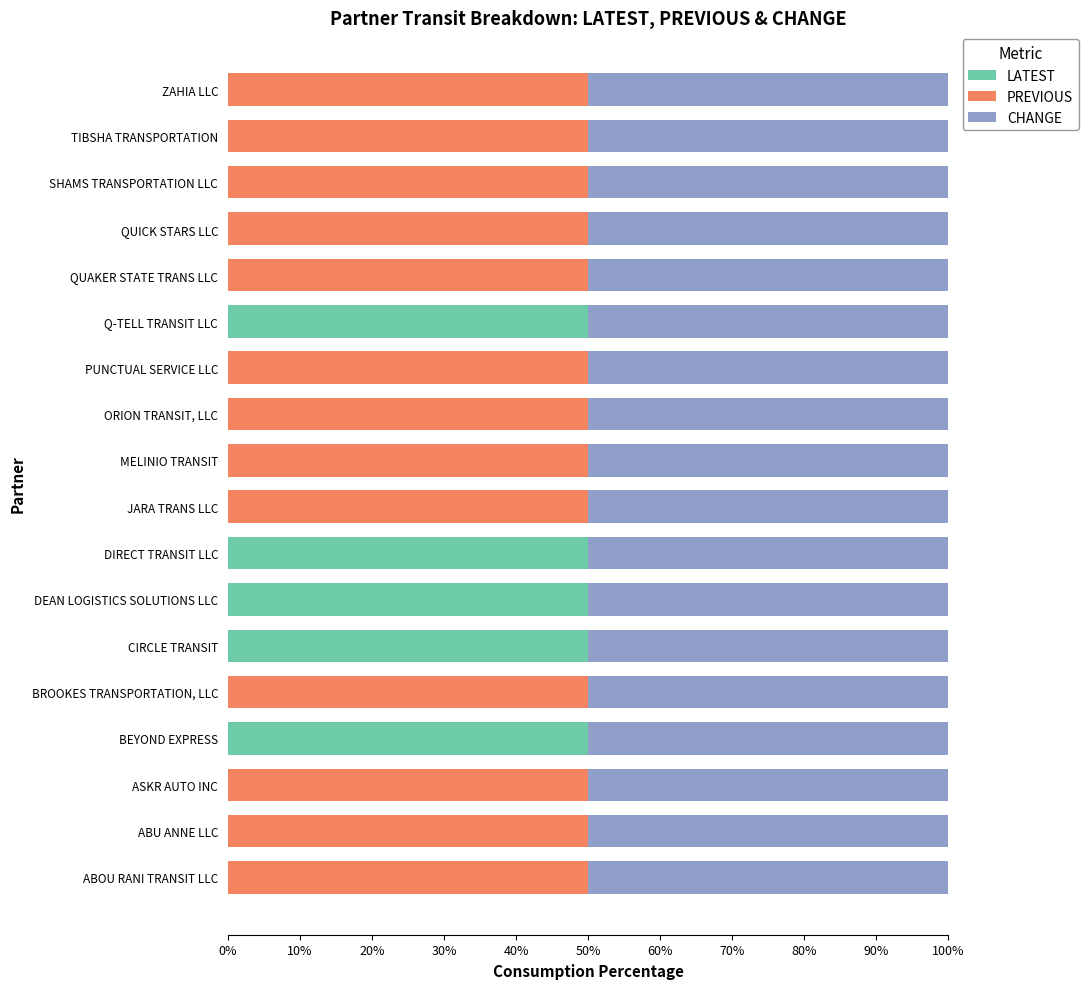

The LATEST series shows -18 at TIBSHA TRANSPORTATION. True or false?

False